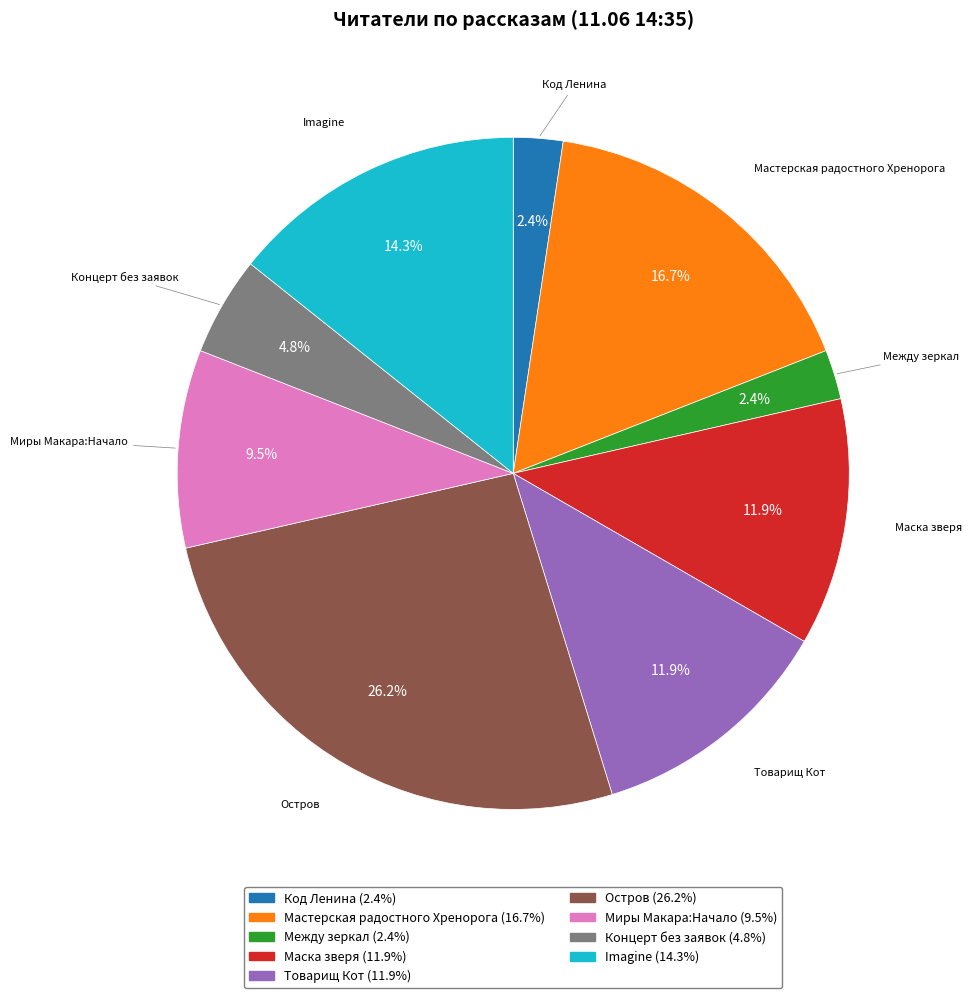

Is there any slice that represents more than half of the pie?

No